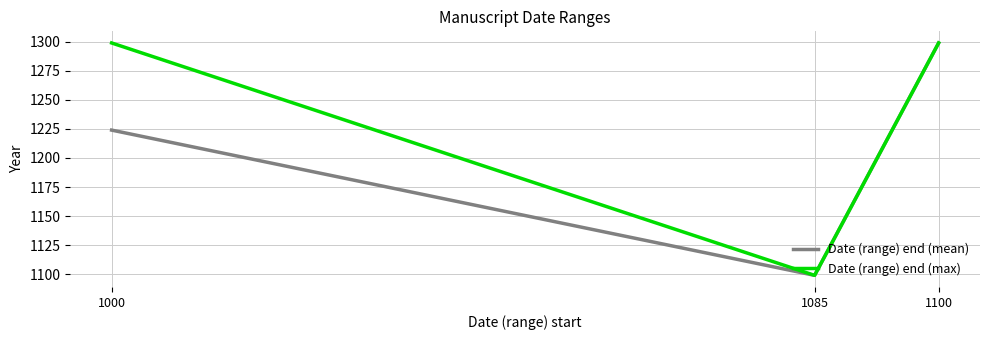

Reading left to right, extract all data points from this chart.

Date (range) end (mean): 1000=1224	1085=1099	1100=1299
Date (range) end (max): 1000=1299	1085=1099	1100=1299